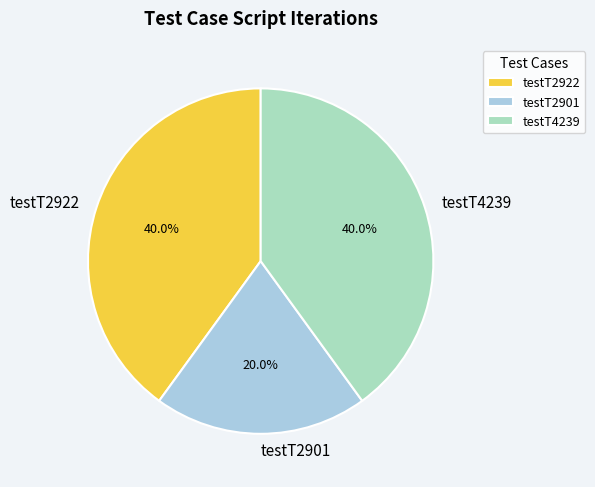

To the nearest percent, what is the average slice percentage?

33%